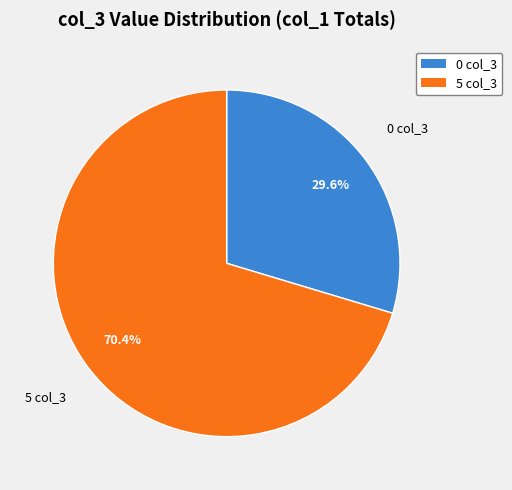

Is there a majority slice in this chart?

Yes